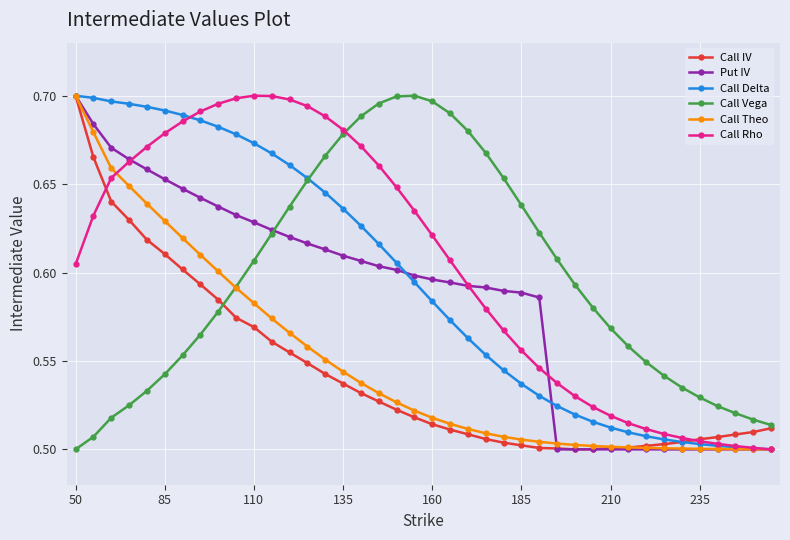

At how many categories does at least one series exceed 0?

40